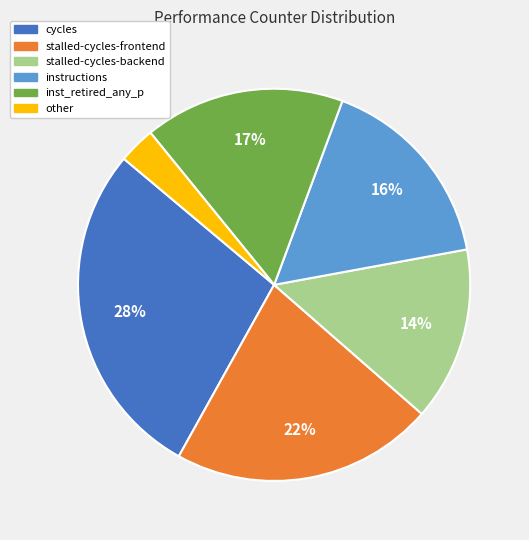

Which category has the smallest portion of the pie?

other